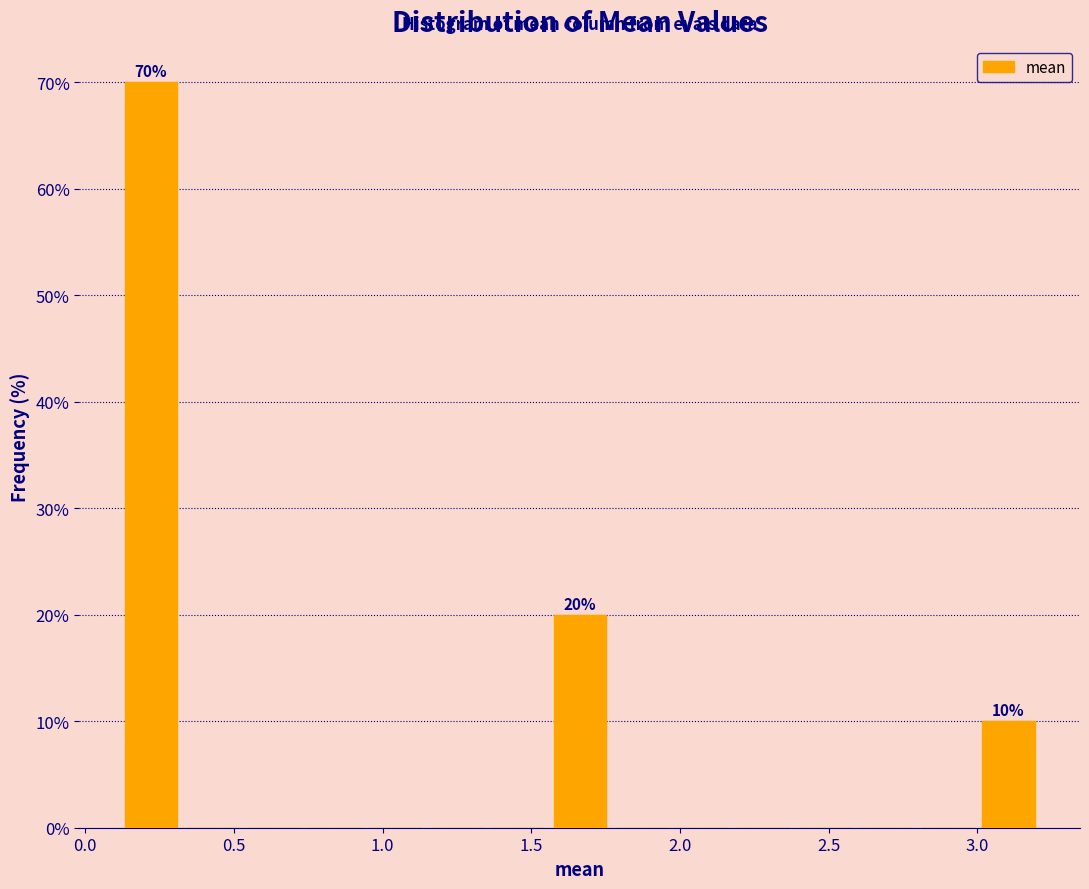

Which range on the x-axis has the tallest bar?

0.10 to 0.30